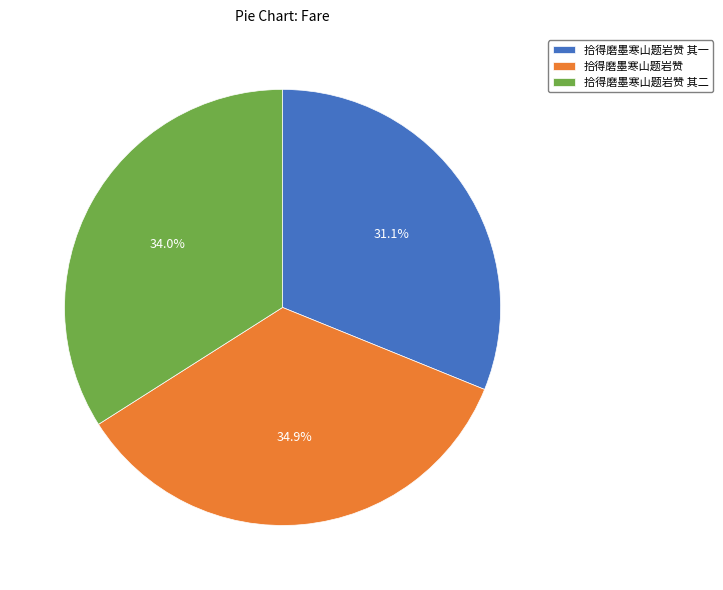

The 拾得磨墨寒山题岩赞 其二 slice represents 34% of the pie. True or false?

True